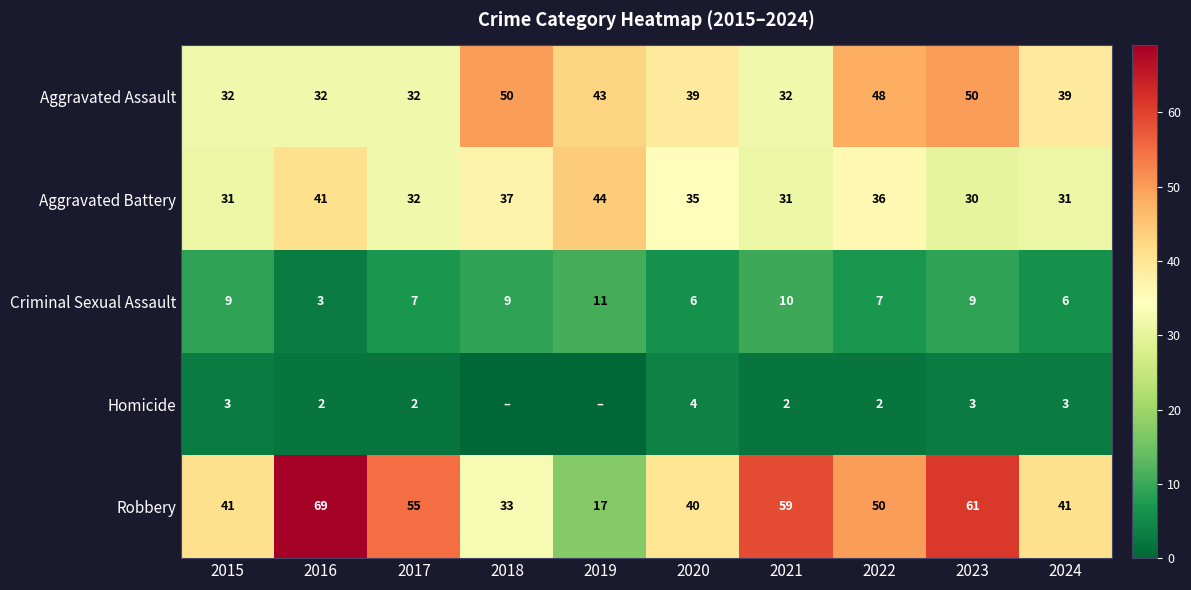

How many values in the Aggravated Assault series are below 39?

4